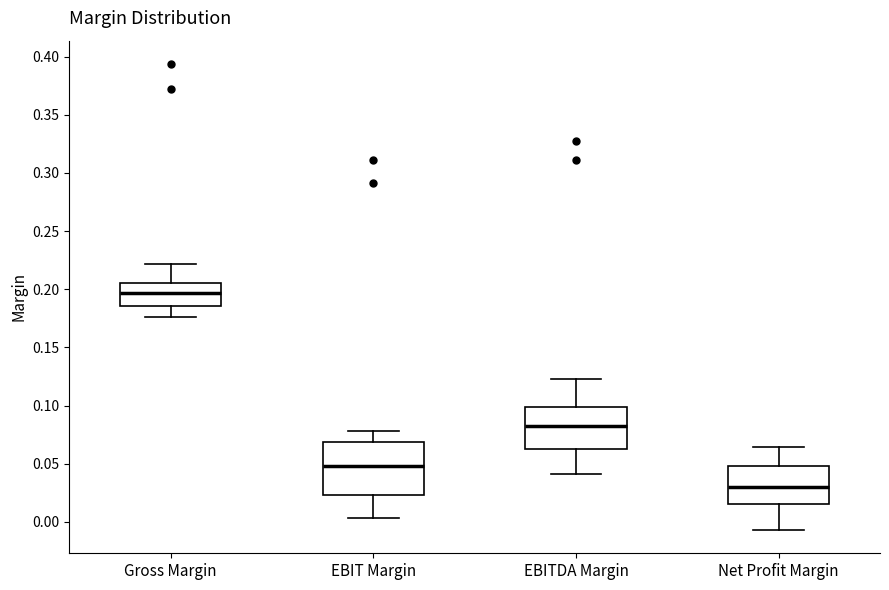

Which box has the highest median line?

Gross Margin